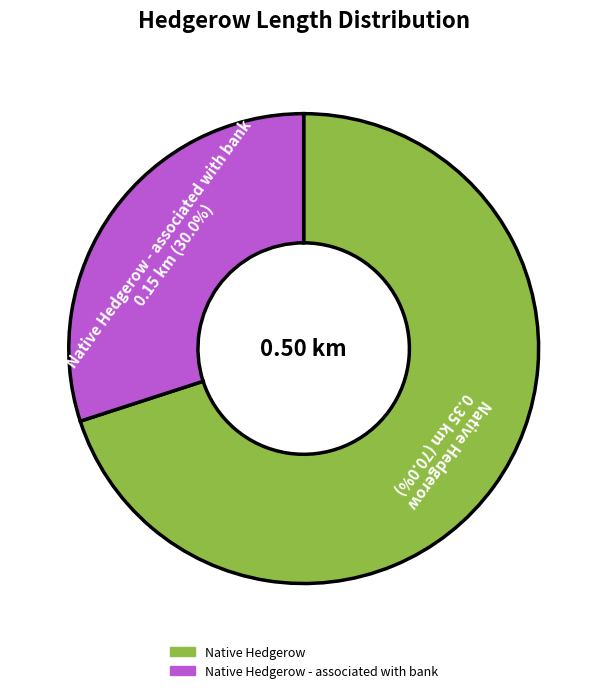

Is there any slice that represents more than half of the pie?

Yes